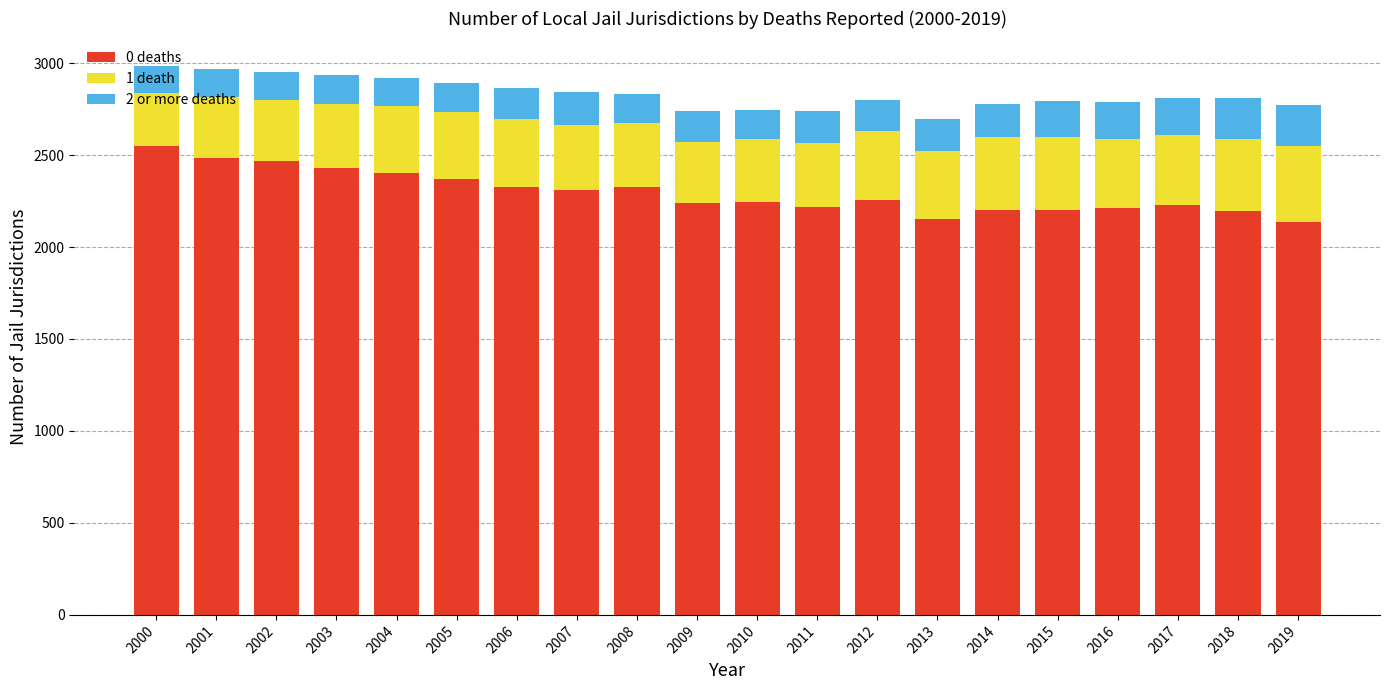

What is the difference between the 0 deaths values at 2013 and 2011?

67